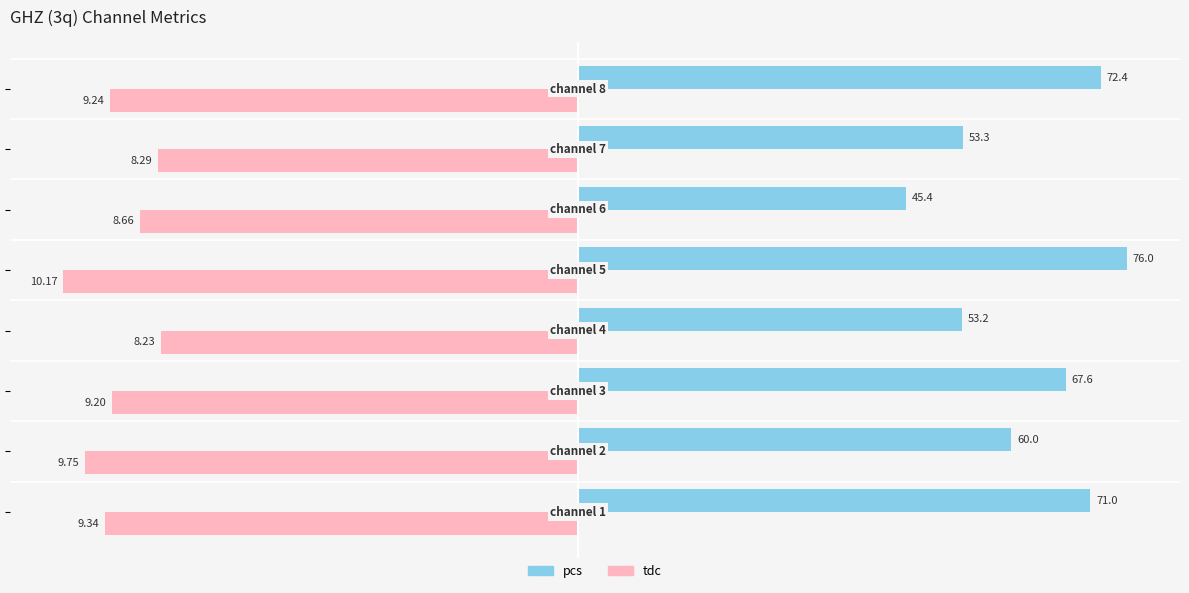

List the series in order of their overall mean, highest first.

pcs, tdc